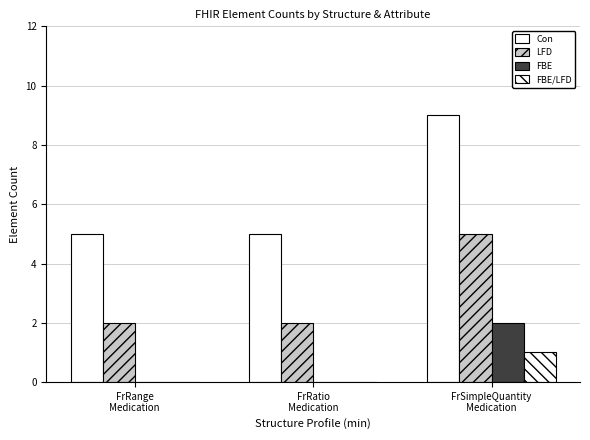

Count the number of categories in the chart.

3